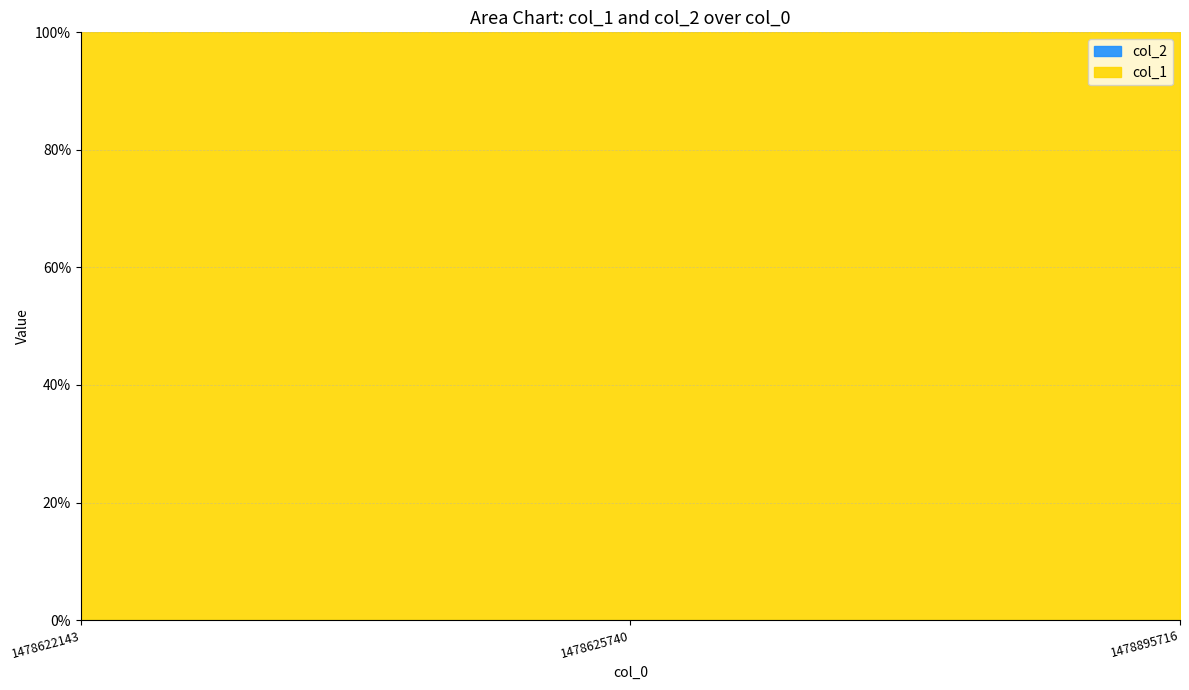

Rank the series at 1478622143 from lowest to highest value.

col_2, col_1